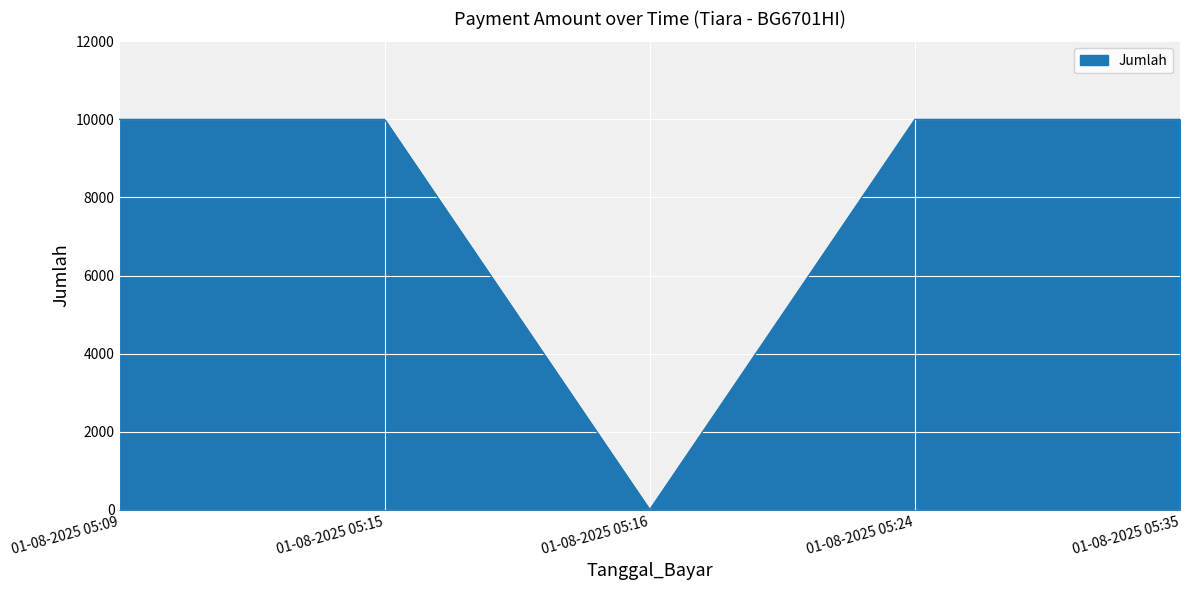

At which category does the data reach its first local valley?

01-08-2025 05:16